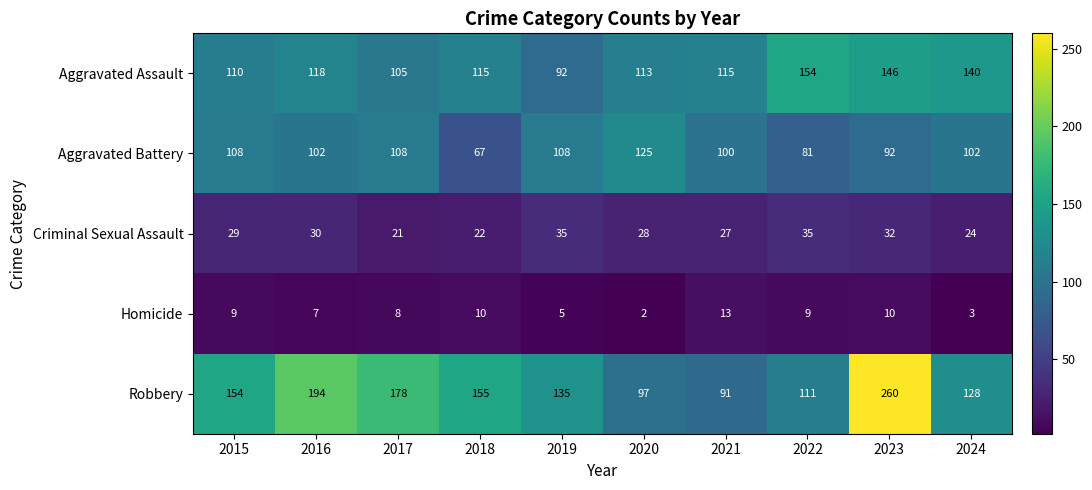

What is the average value of the Aggravated Assault series?

121